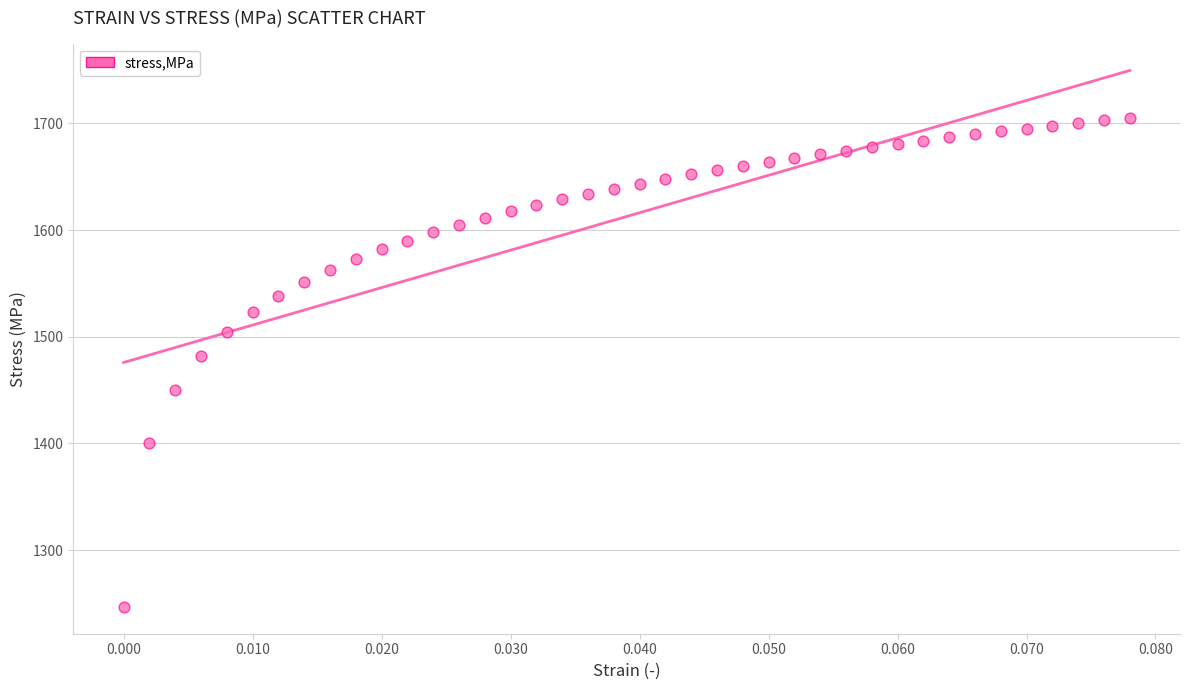

What Y value in the scatter plot is closest to 1476?

1481.9